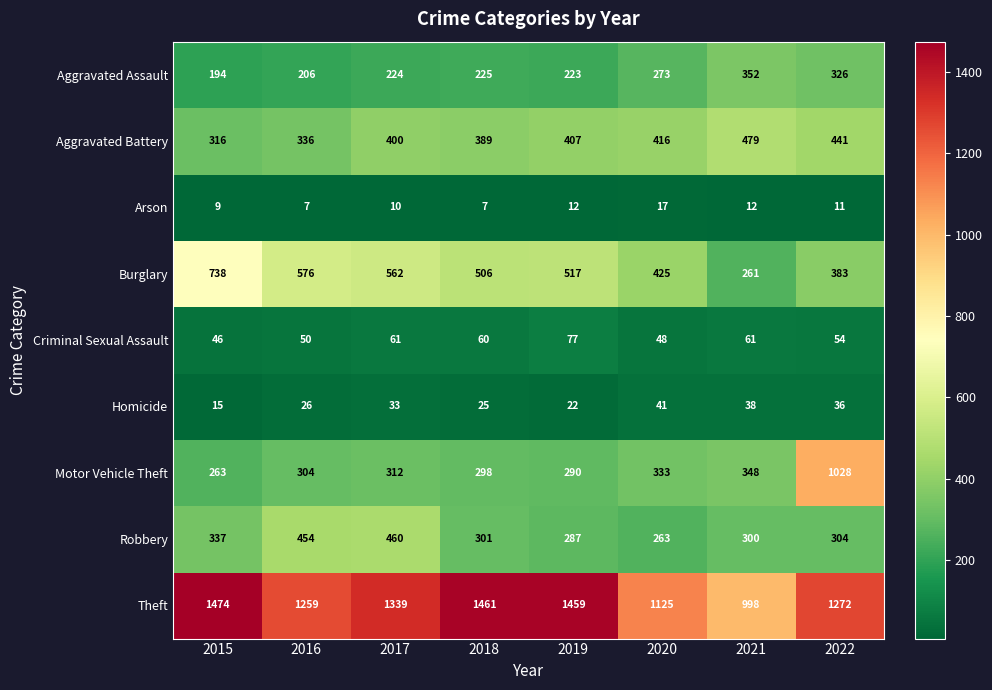

At which label is Aggravated Assault closest to 273?

2020